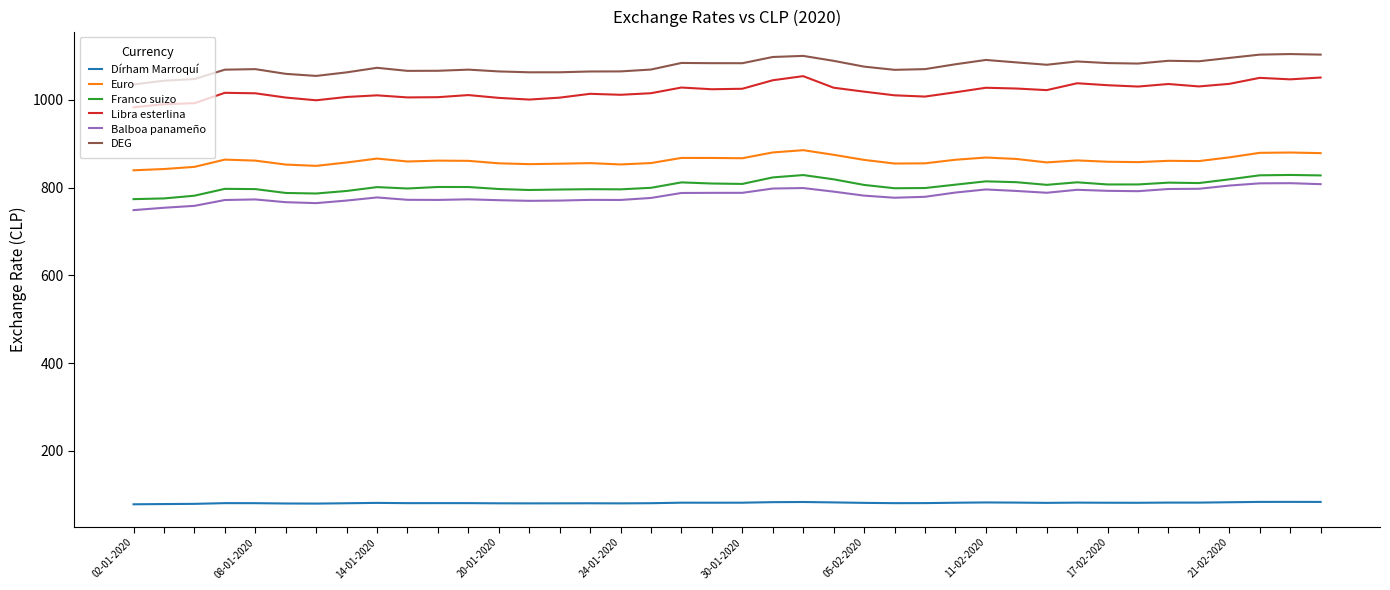

What is the smallest value displayed?

78.0